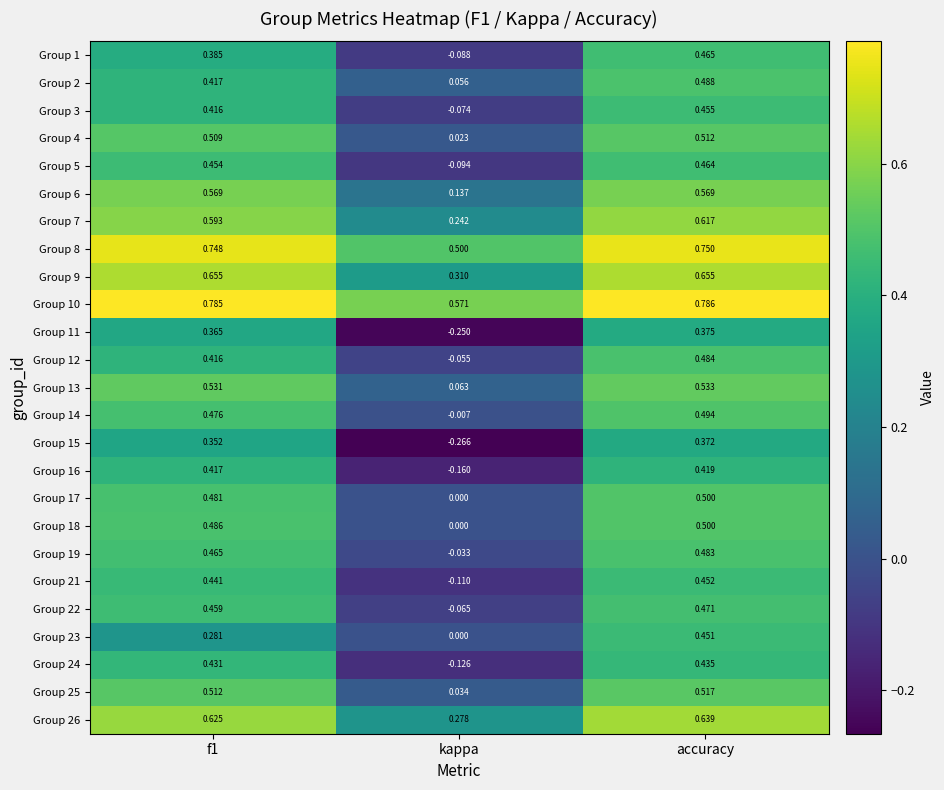

At how many categories does at least one series exceed 0?

3